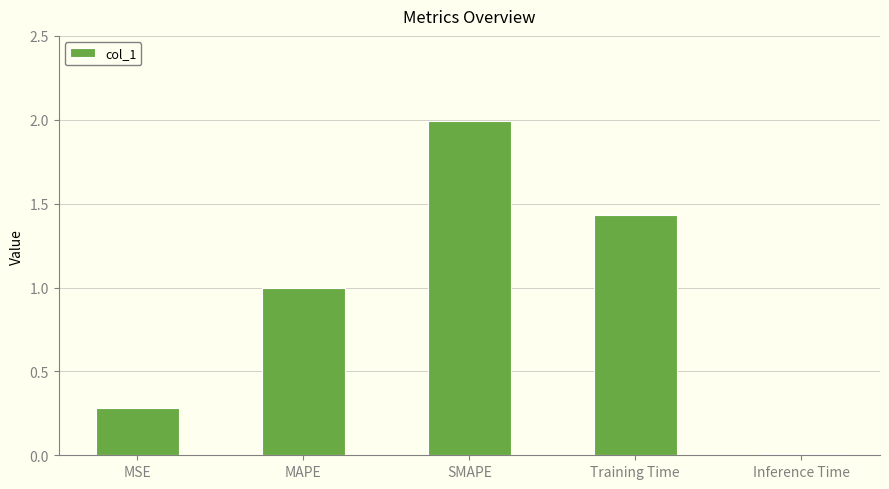

Which has a higher value, Training Time or Inference Time?

Training Time